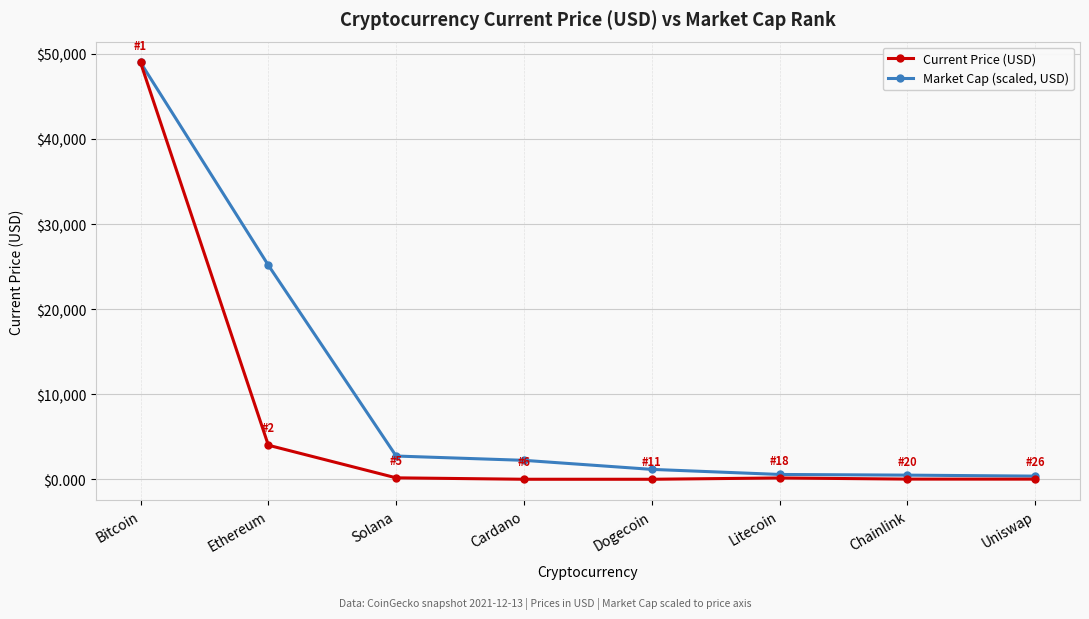

The Current Price (USD) series shows 2158.0 at Ethereum. True or false?

False